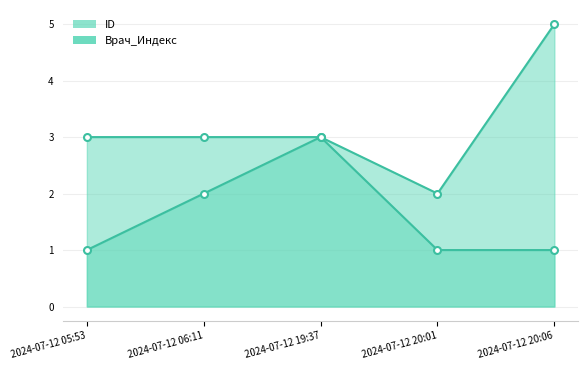

How many Врач_Индекс values are between 3 and 4?

3